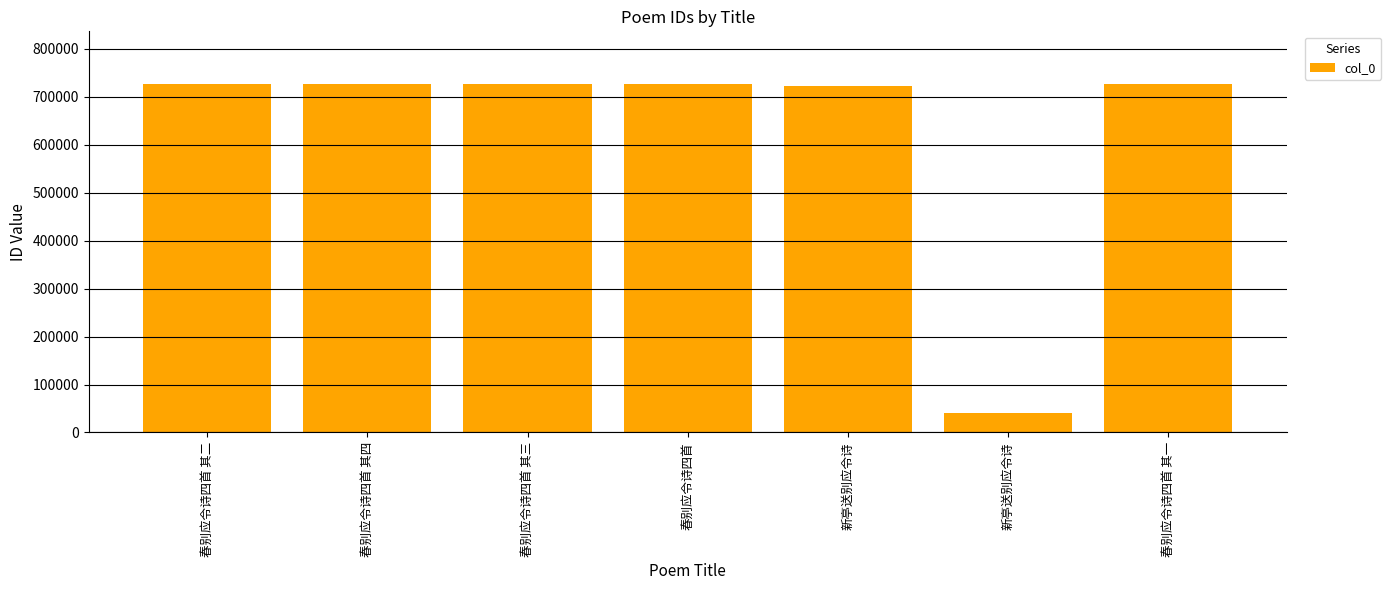

At which label does the data first exceed 726205?

春别应令诗四首 其四